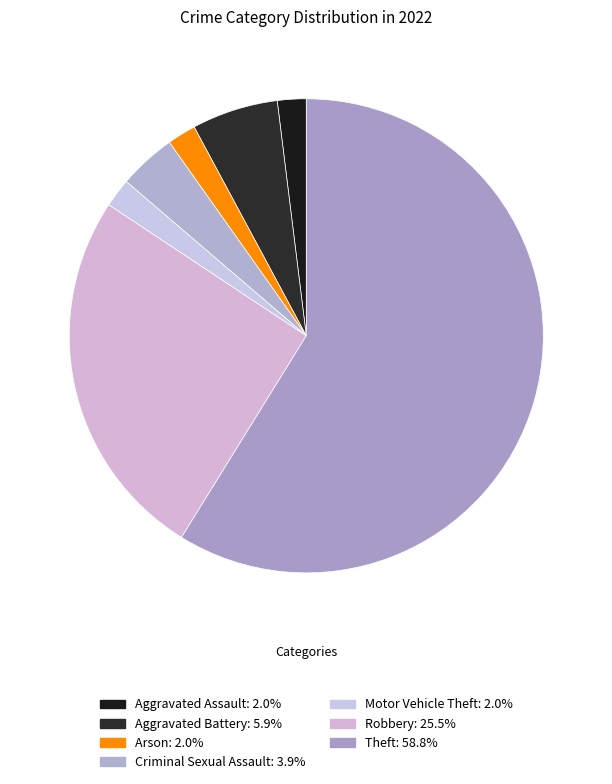

Which slice is the smallest?

Aggravated Assault